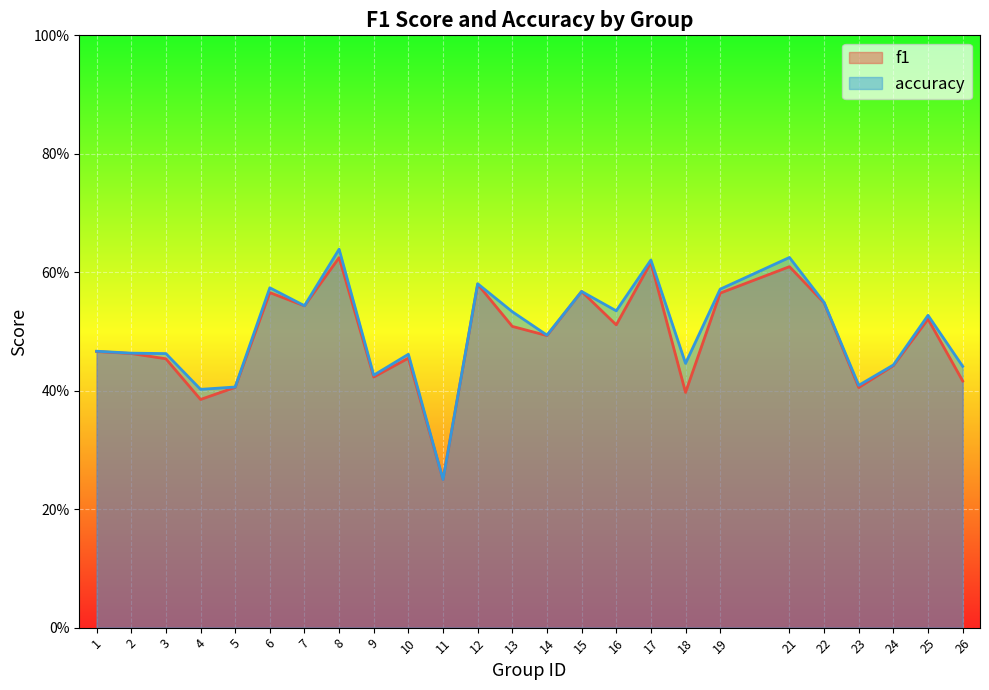

Which category has the lowest value in the f1 series?

11